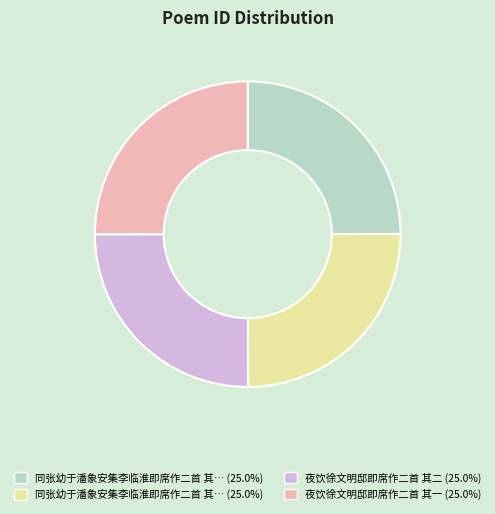

Is there a majority slice in this chart?

No